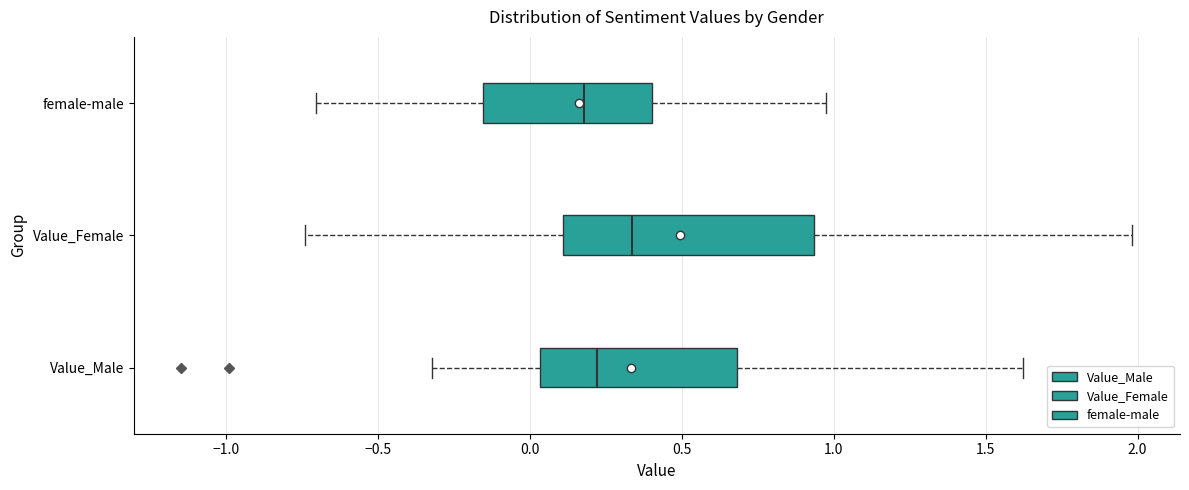

Reading bottom to top, read every box against the x-axis: the position of its median line, the range the box covers, and the ends of its whiskers. The values are not printed on the chart, so give them approximately, as read against the axis.

Value_Male: median 0.20, box 0.05 to 0.70, whiskers -0.30 to 1.60
Value_Female: median 0.35, box 0.10 to 0.95, whiskers -0.75 to 2.00
female-male: median 0.20, box -0.15 to 0.40, whiskers -0.70 to 0.95